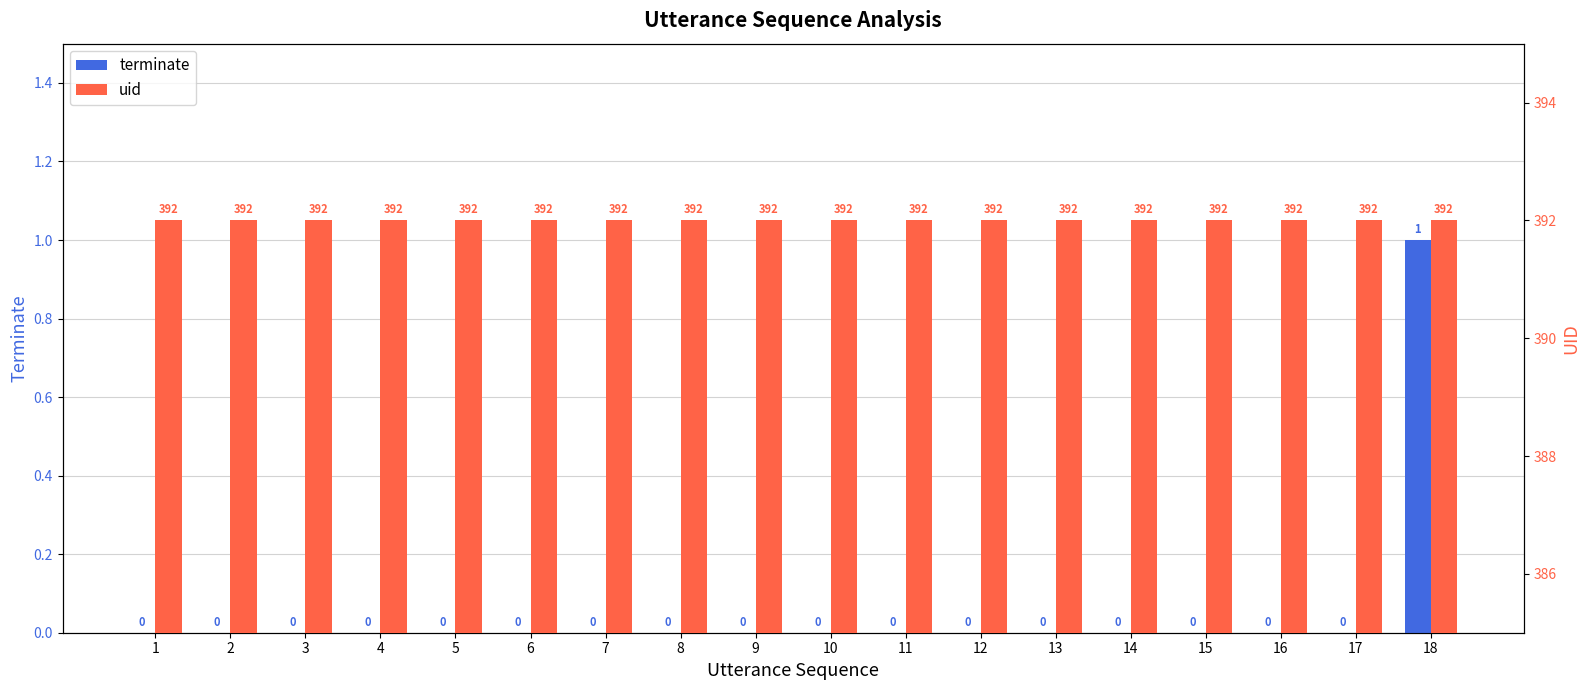

At which label does uid reach its minimum?

1